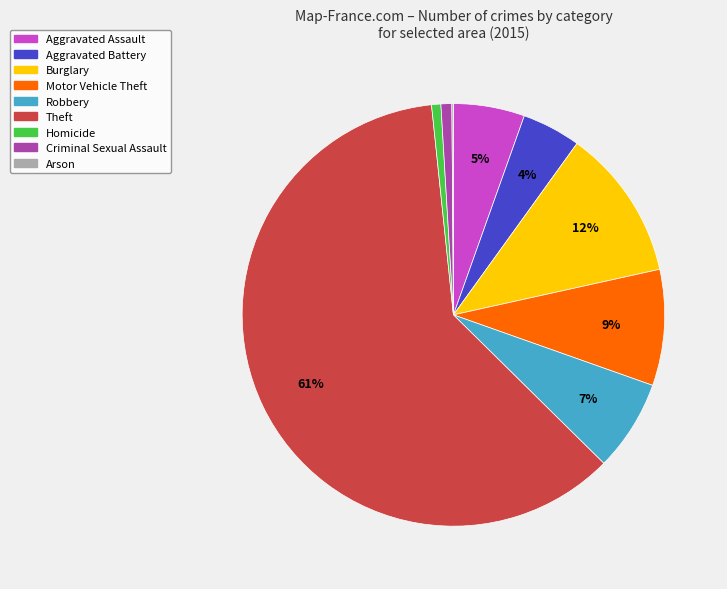

Is there a majority slice in this chart?

Yes